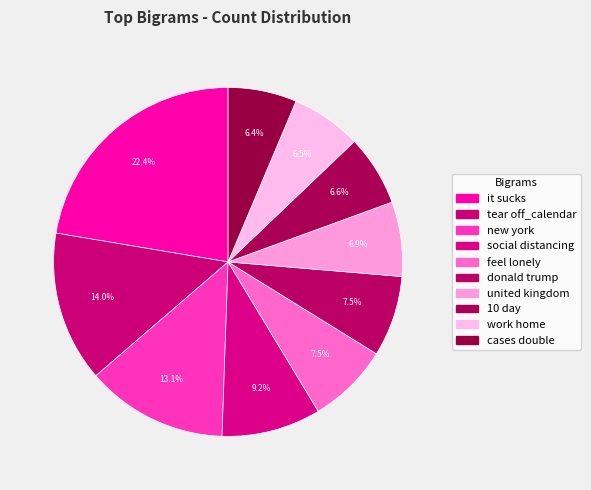

How many segments does this pie chart have?

10